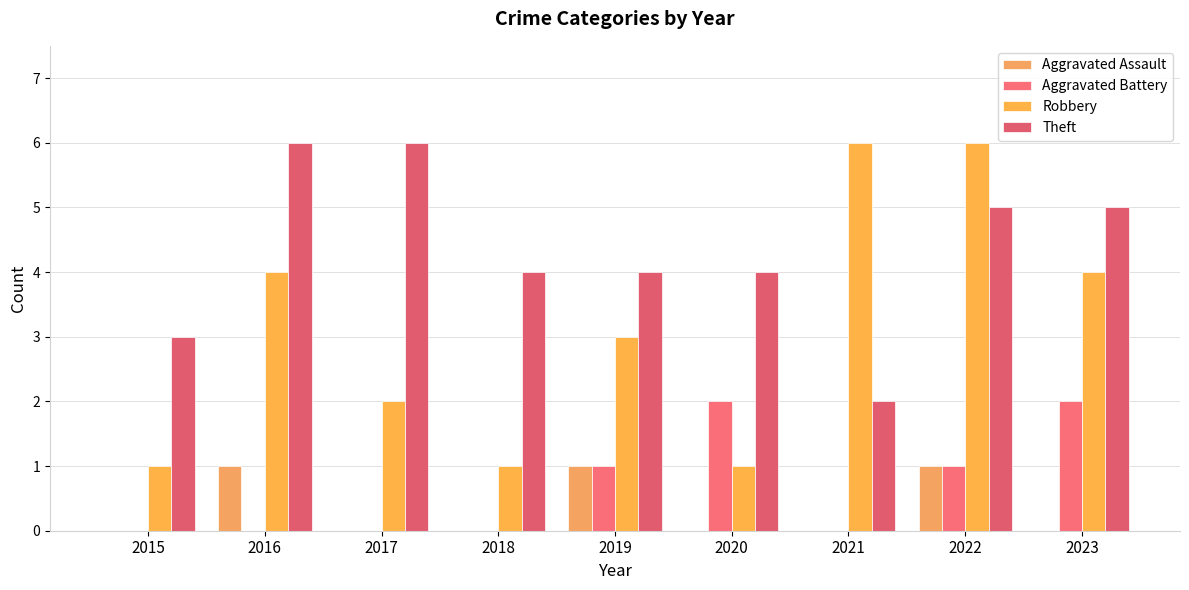

Reading left to right, what are all the values shown in this chart?

Aggravated Assault: 2015=0	2016=1	2017=0	2018=0	2019=1	2020=0	2021=0	2022=1	2023=0
Aggravated Battery: 2015=0	2016=0	2017=0	2018=0	2019=1	2020=2	2021=0	2022=1	2023=2
Robbery: 2015=1	2016=4	2017=2	2018=1	2019=3	2020=1	2021=6	2022=6	2023=4
Theft: 2015=3	2016=6	2017=6	2018=4	2019=4	2020=4	2021=2	2022=5	2023=5